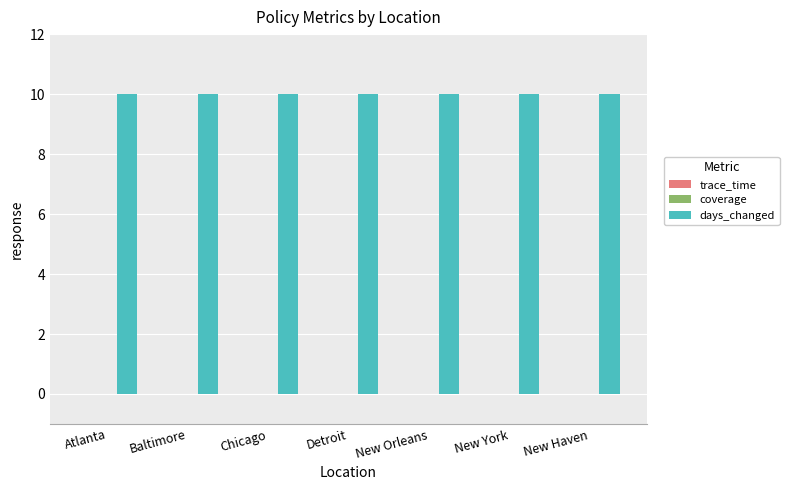

Which series has the largest range (max minus min)?

trace_time